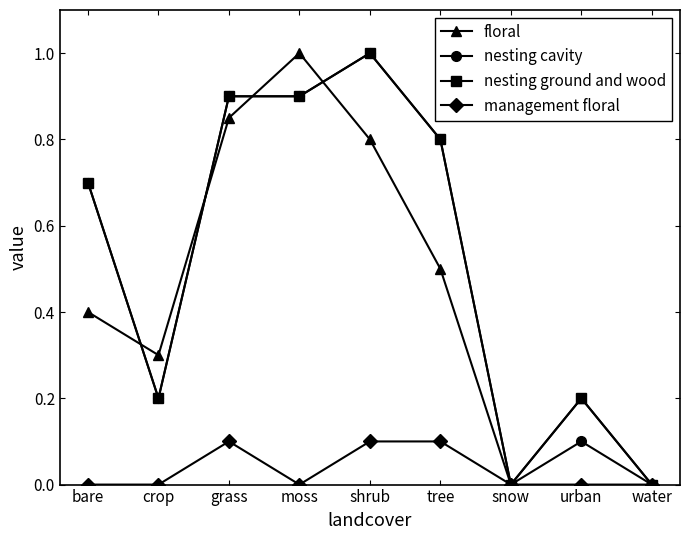

Does the chart have visible grid lines?

No